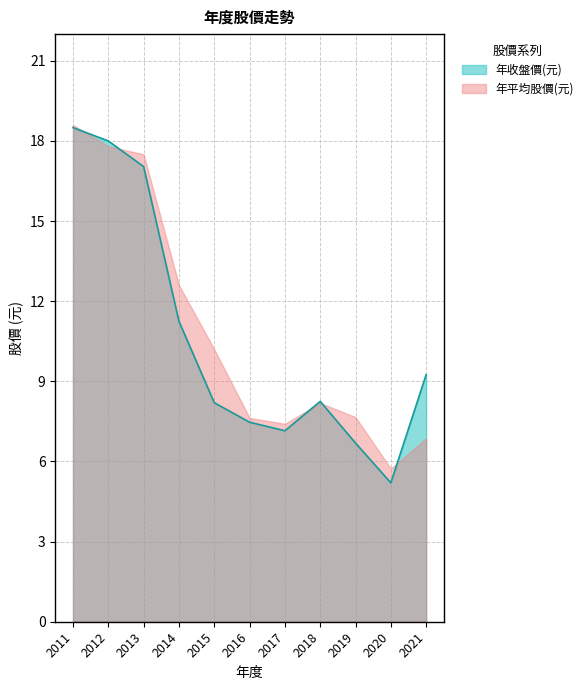

How many lines are shown in the chart?

2